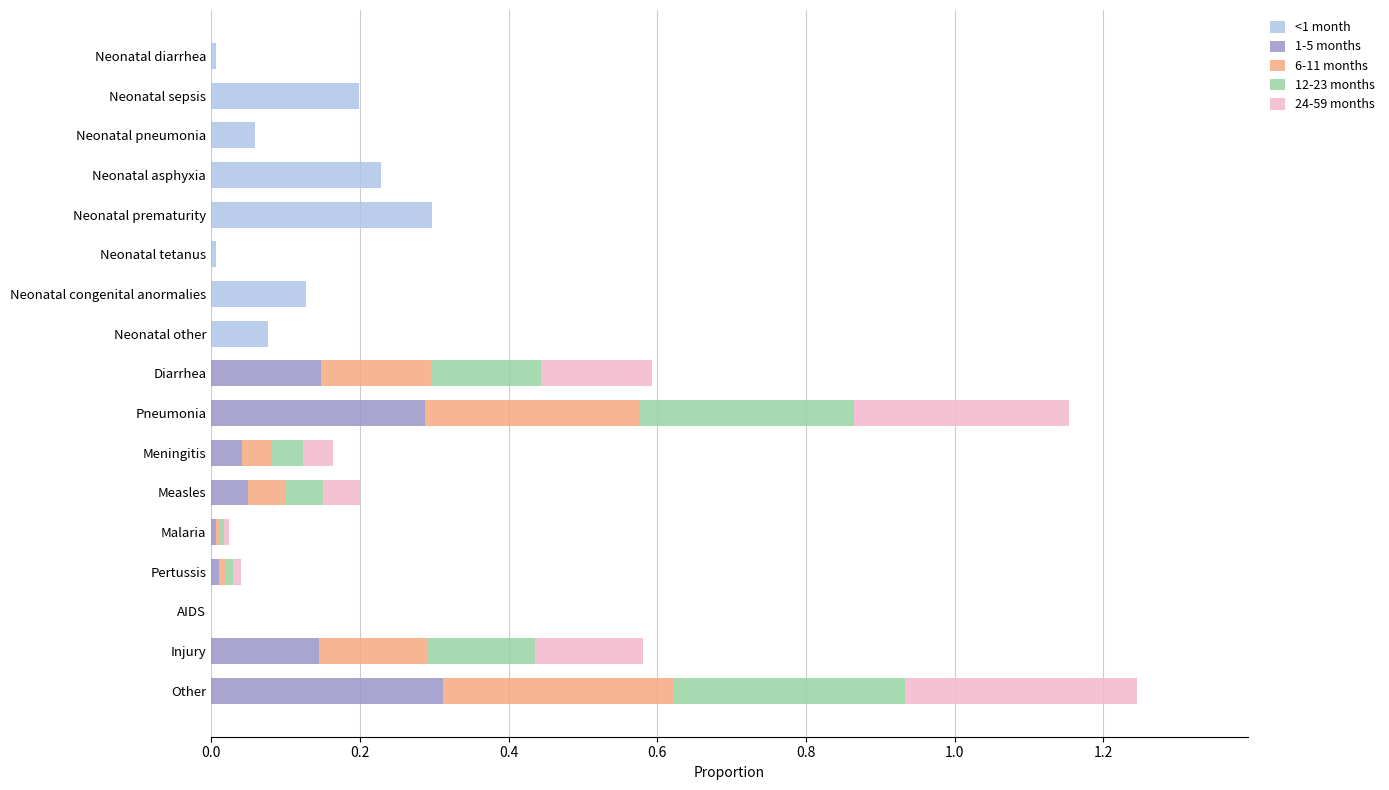

The value of <1 month at Neonatal congenital anormalies is 0.2. True or false?

False